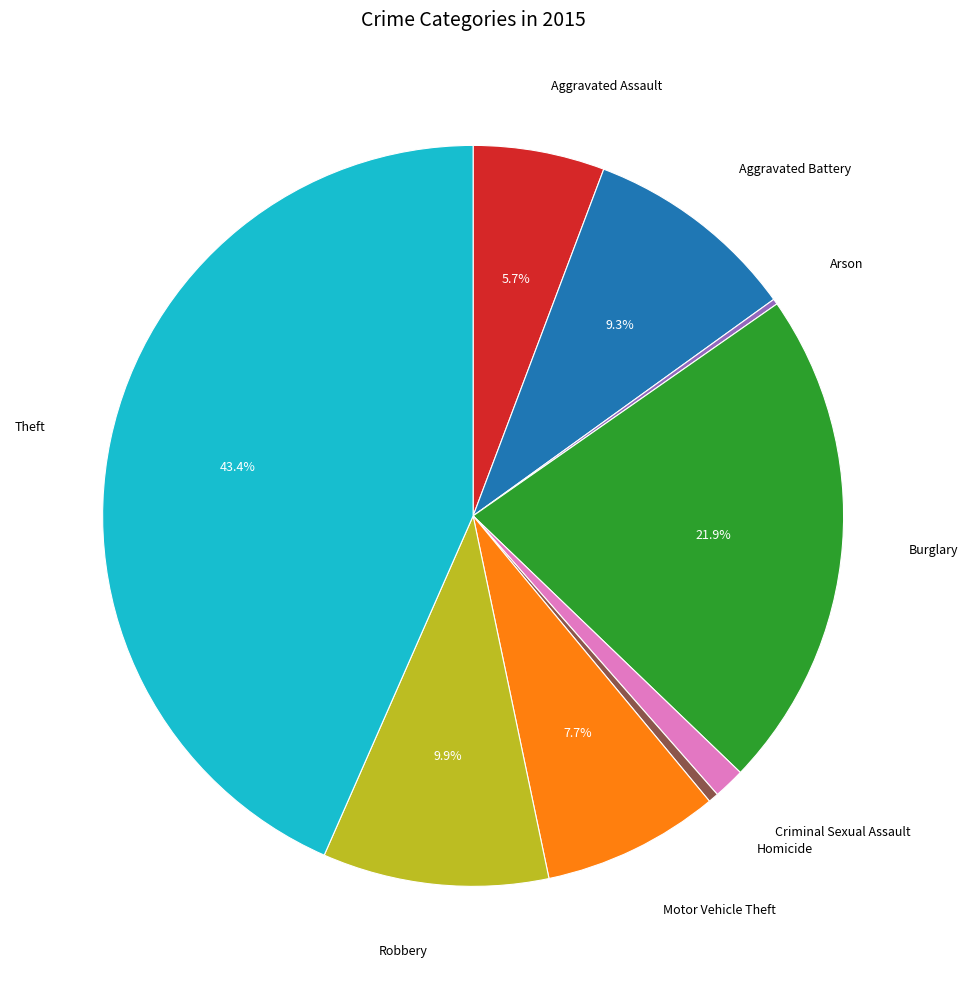

What is the largest slice in the pie chart?

Theft